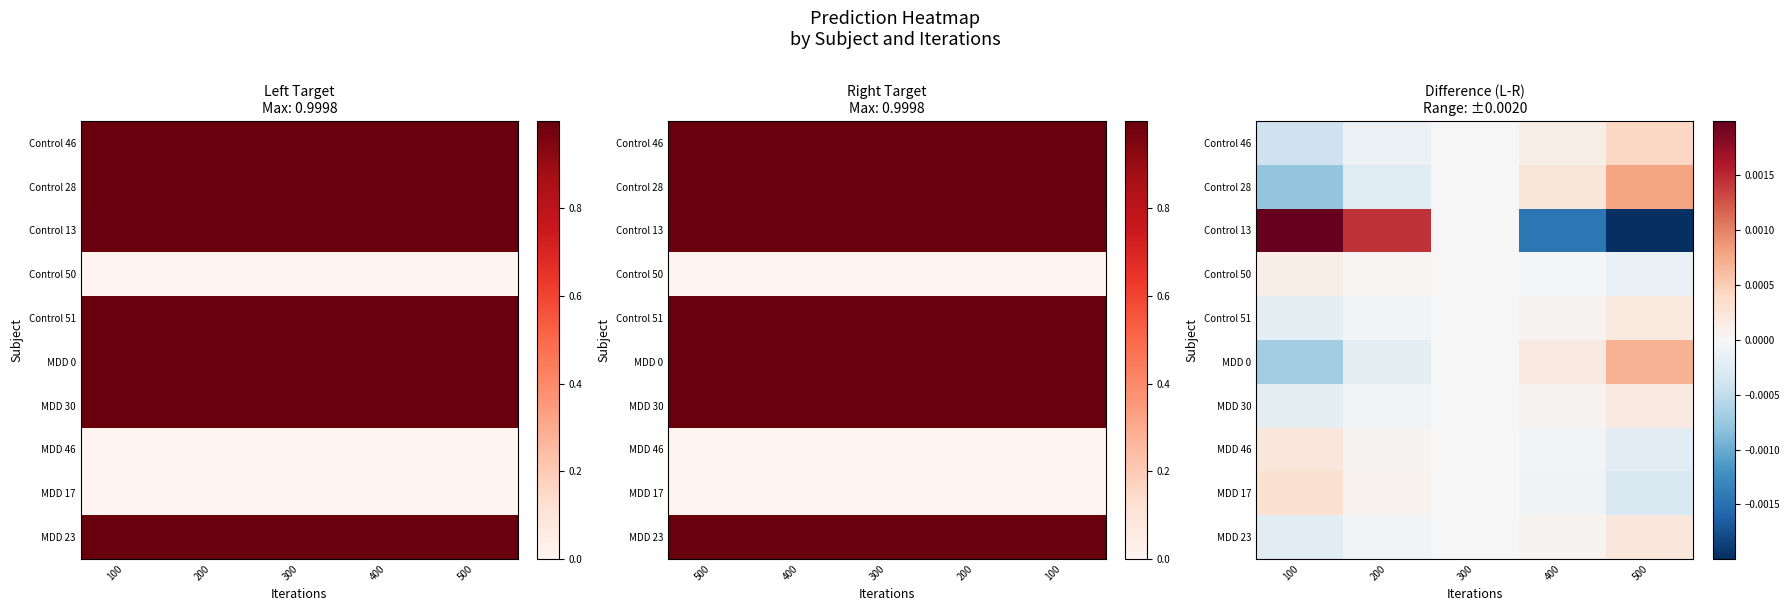

Is the value of MDD 23 at 200 greater than the value of MDD 17 at 100?

No